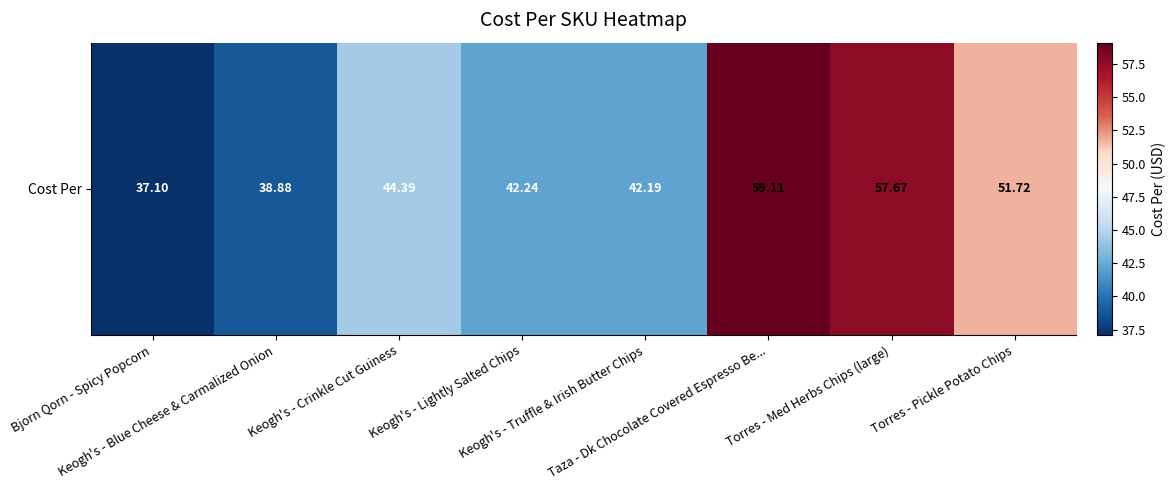

How many series are shown in this chart?

1